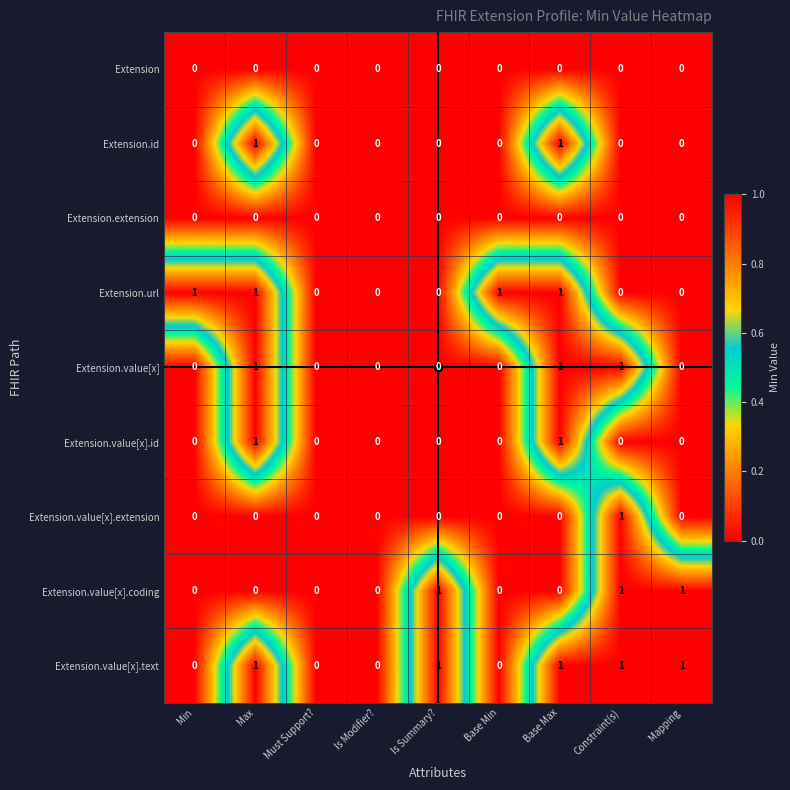

Between Is Modifier? and Base Min, which series saw the biggest shift?

Extension.url